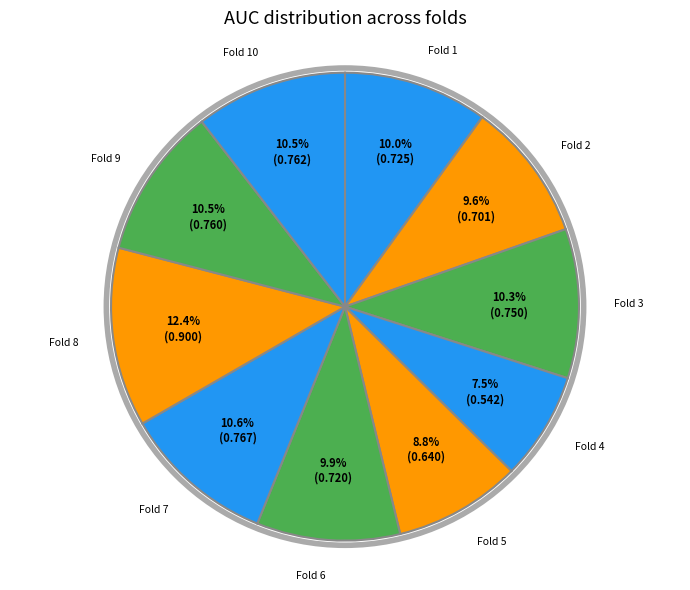

What percentage is the Fold 8 slice, to the nearest percent?

12%